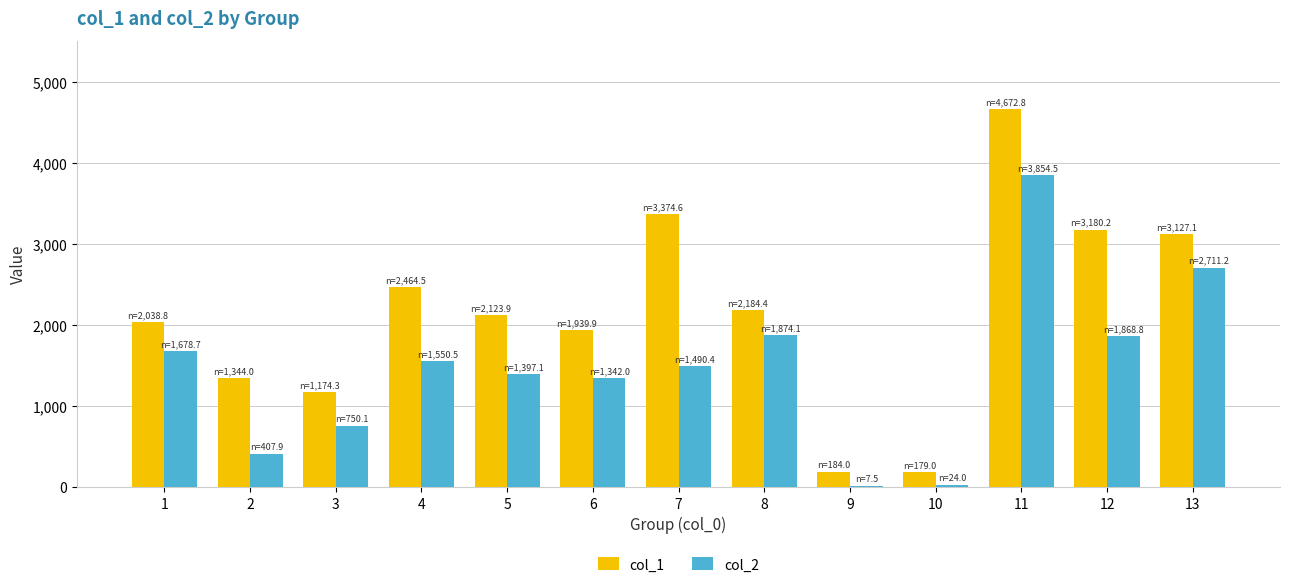

What value does the col_2 series have at 1?

1678.7